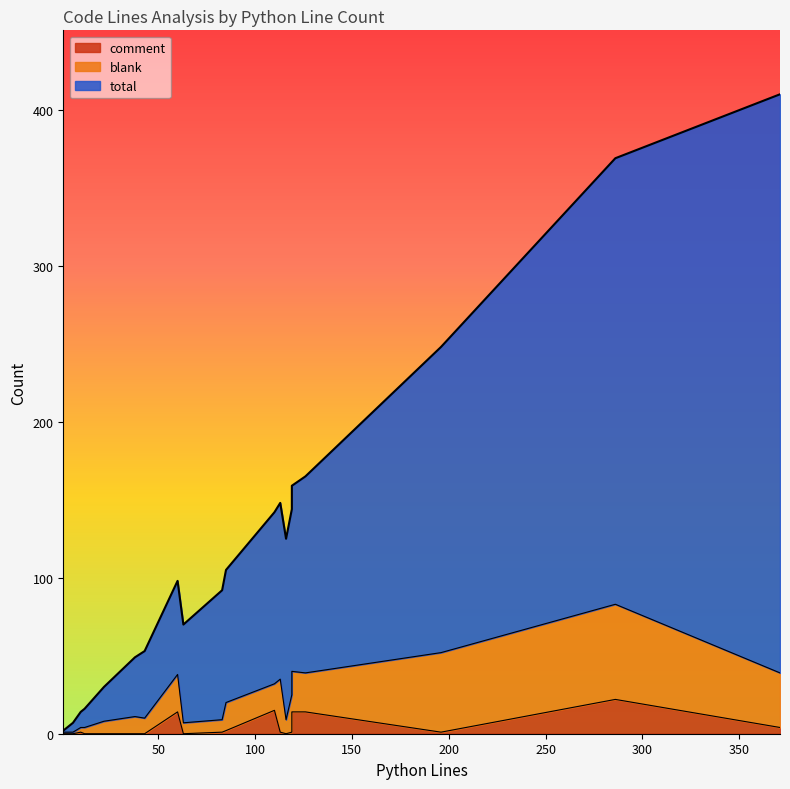

What is the value of the blank point at the 10th from the left?

1